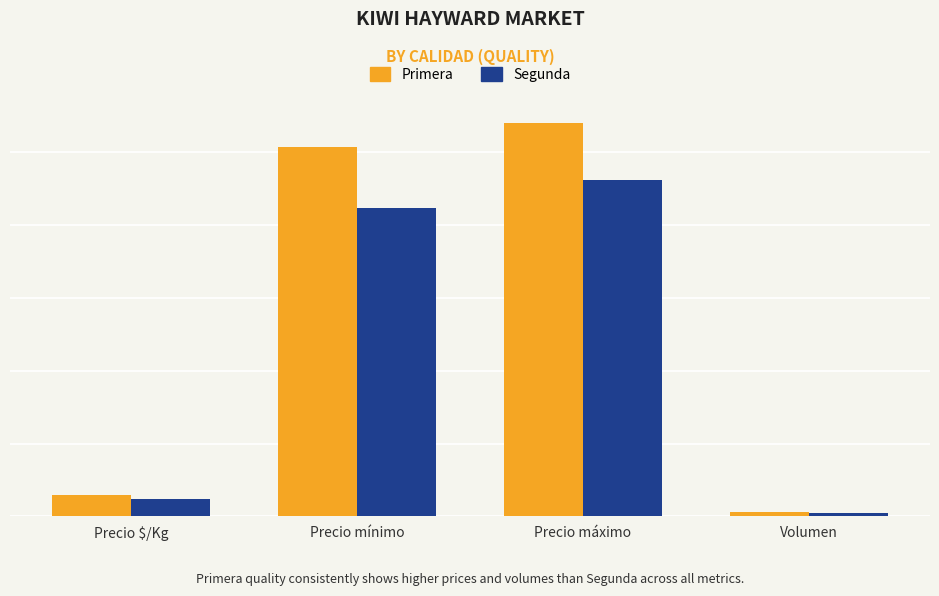

Rank the series by their average value, from lowest to highest.

Segunda, Primera